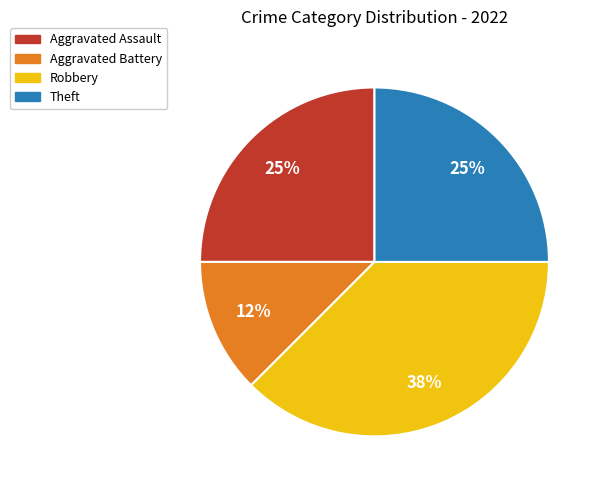

The Theft slice represents 18% of the pie. True or false?

False